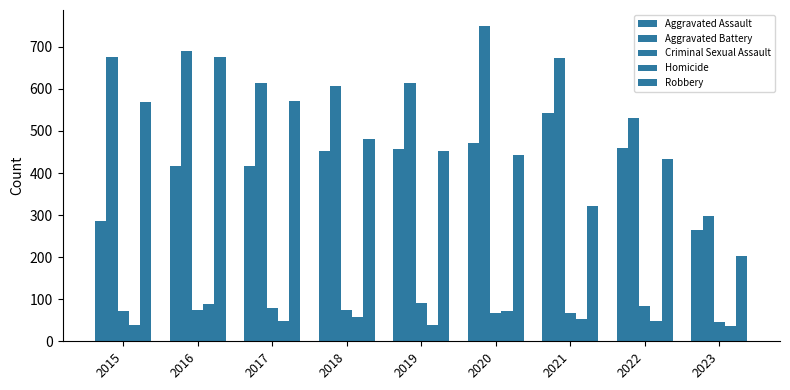

The Aggravated Battery series shows 1041 at 2019. True or false?

False